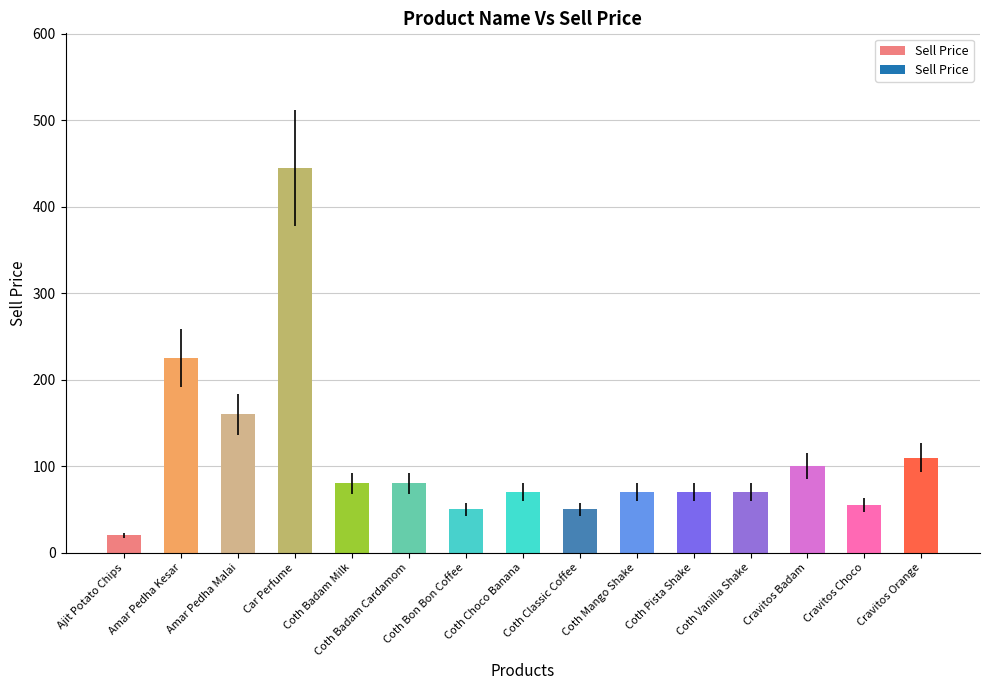

Reading left to right, extract all data points from this chart.

Ajit Potato Chips=20	Amar Pedha Kesar=225	Amar Pedha Malai=160	Car Perfume=445	Coth Badam Milk=80	Coth Badam Cardamom=80	Coth Bon Bon Coffee=50	Coth Choco Banana=70	Coth Classic Coffee=50	Coth Mango Shake=70	Coth Pista Shake=70	Coth Vanilla Shake=70	Cravitos Badam=100	Cravitos Choco=55	Cravitos Orange=110